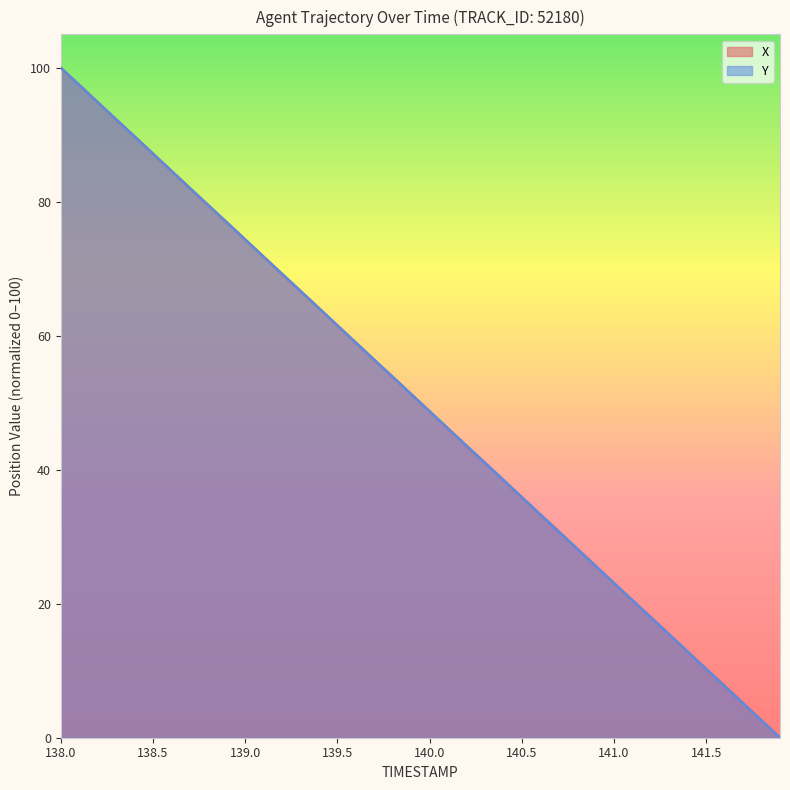

True or false: Y has more than 2 points higher than both neighbors.

False